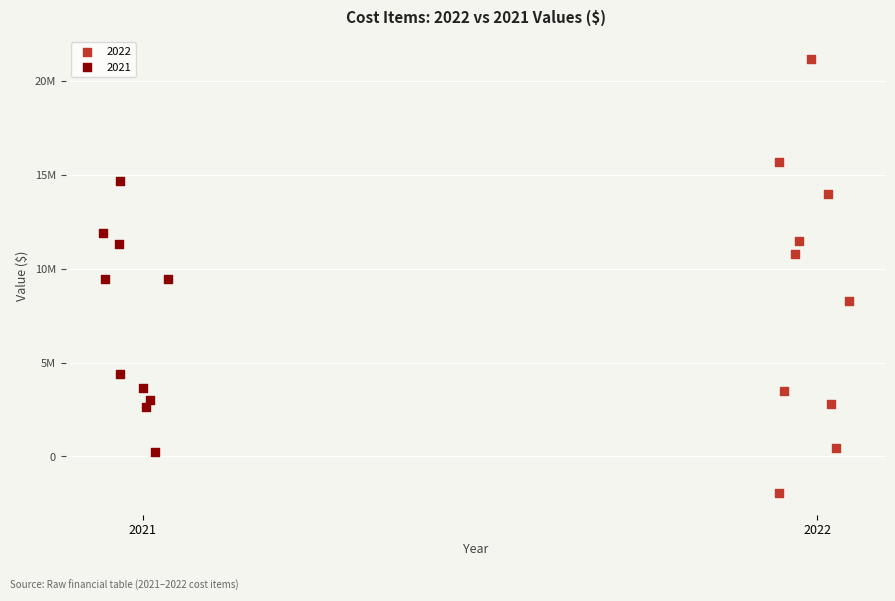

What are all the series names shown in the legend?

2022, 2021